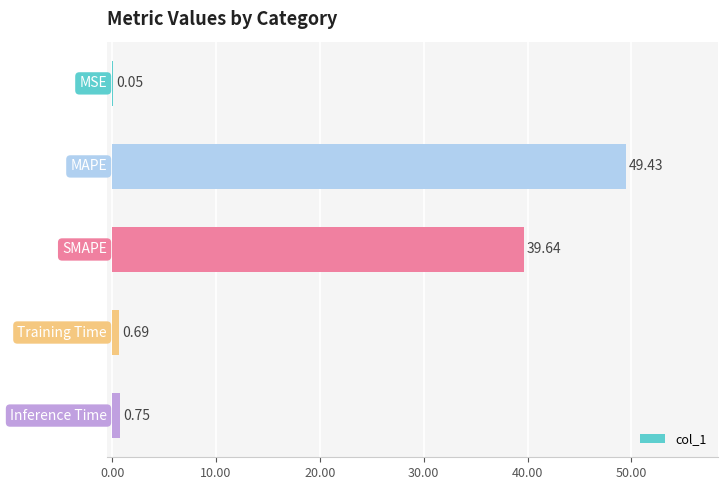

What is the sum of all values?

90.6